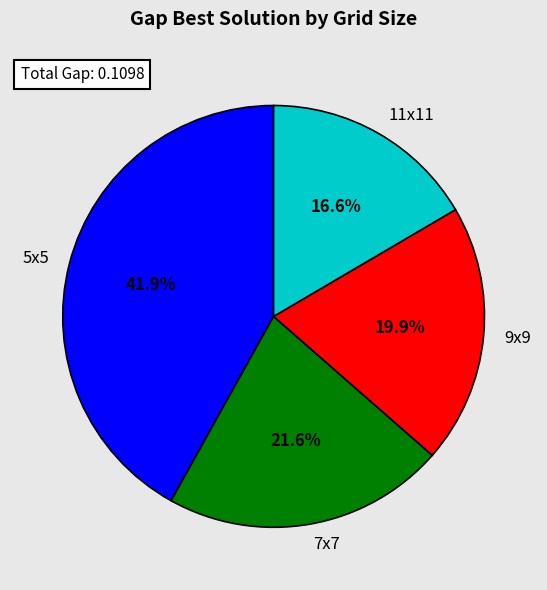

Which has a higher value, 9x9 or 5x5?

5x5